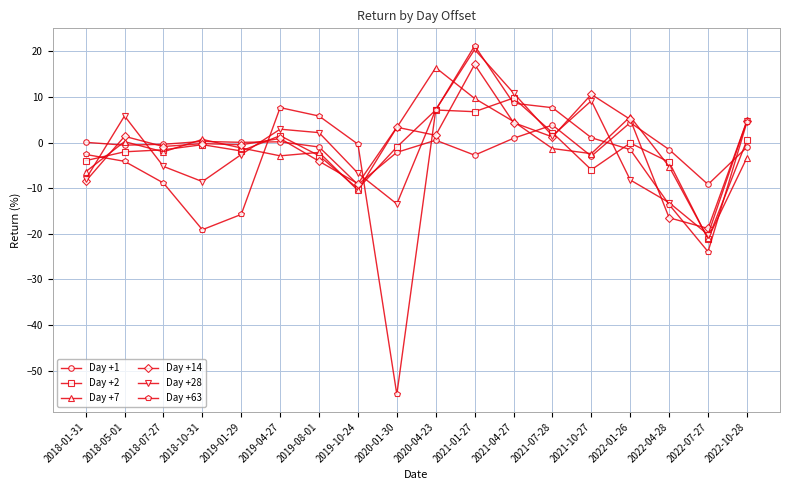

How many series are shown in this chart?

6